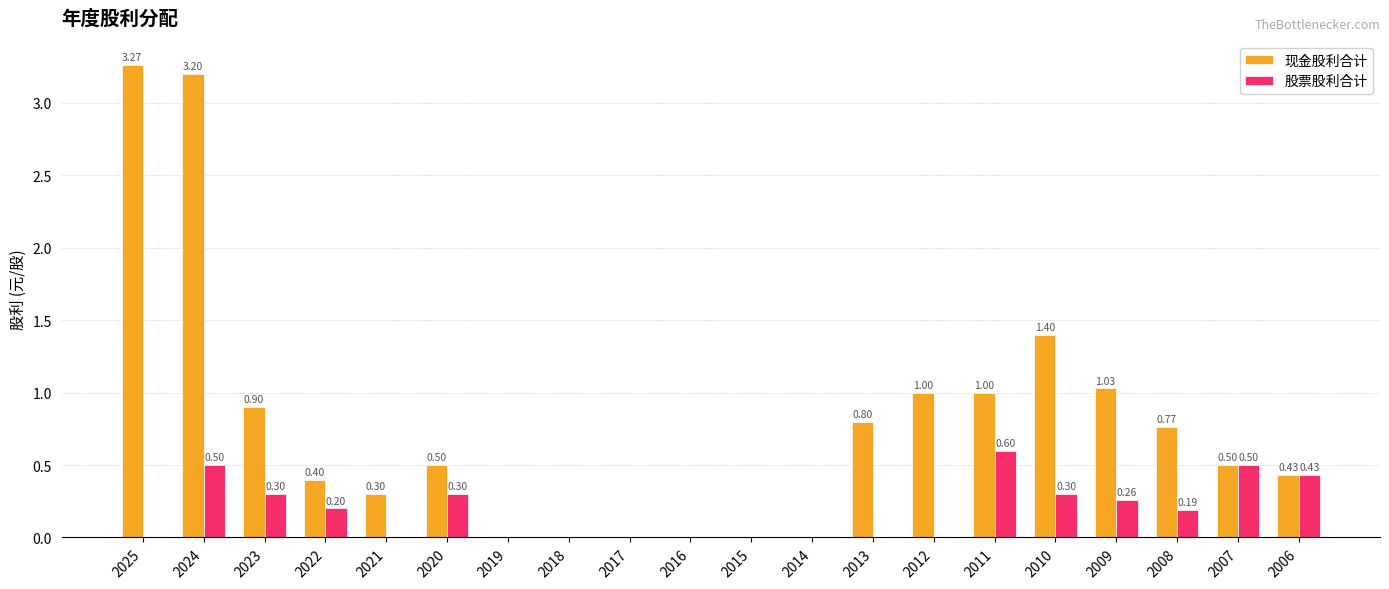

Which series has the largest range (max minus min)?

现金股利合计